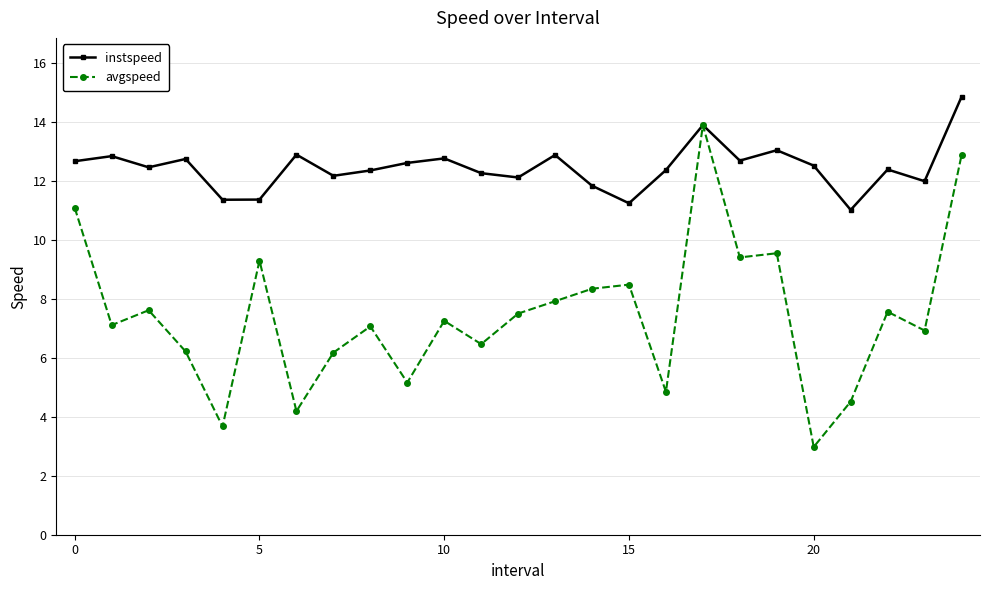

What is the value of the instspeed point at the 16th from the left?

11.2